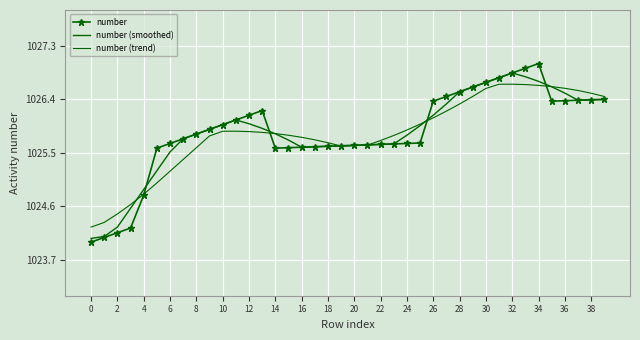

How many categories are shown in the chart?

40